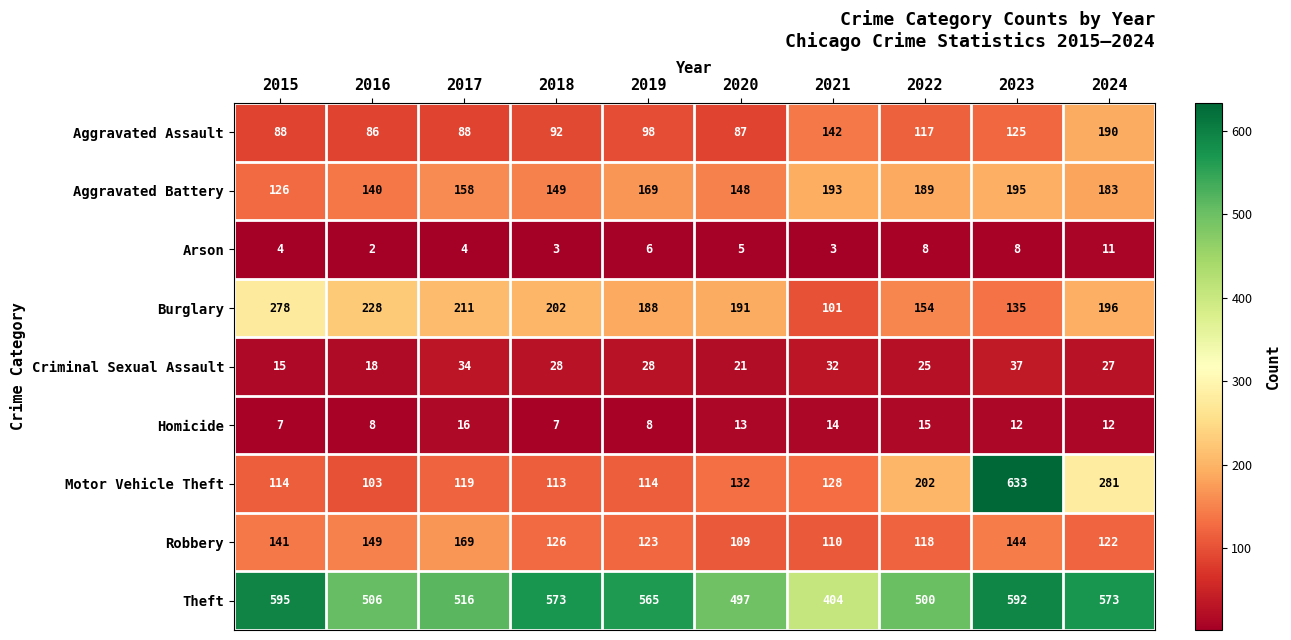

The value of Motor Vehicle Theft at 2022 is 202. True or false?

True